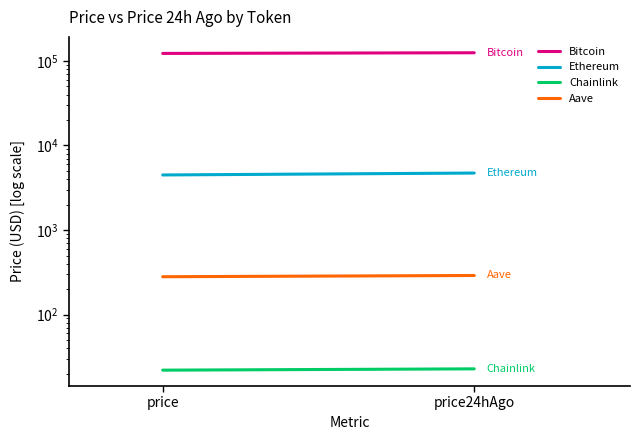

Which label corresponds to the smallest value in the chart?

price